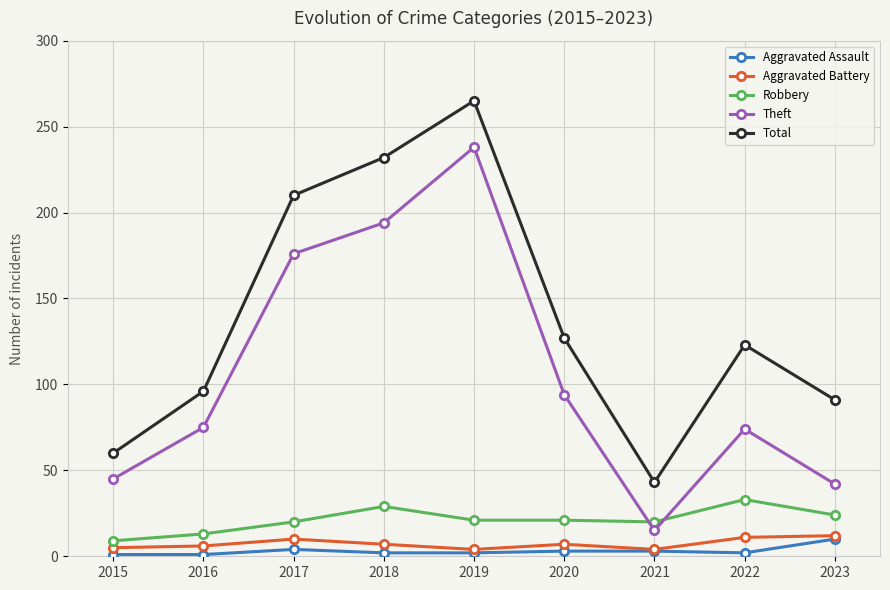

How many lines are shown in the chart?

5